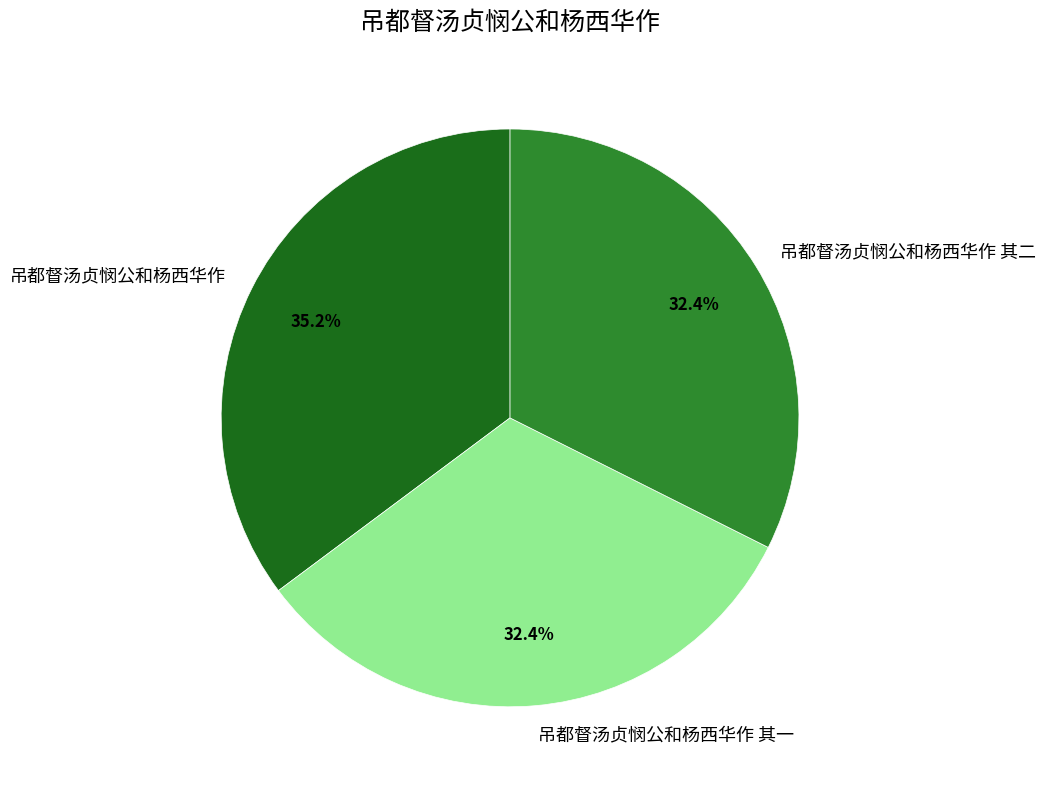

What percentage is the 吊都督汤贞悯公和杨西华作 slice, to the nearest percent?

35%